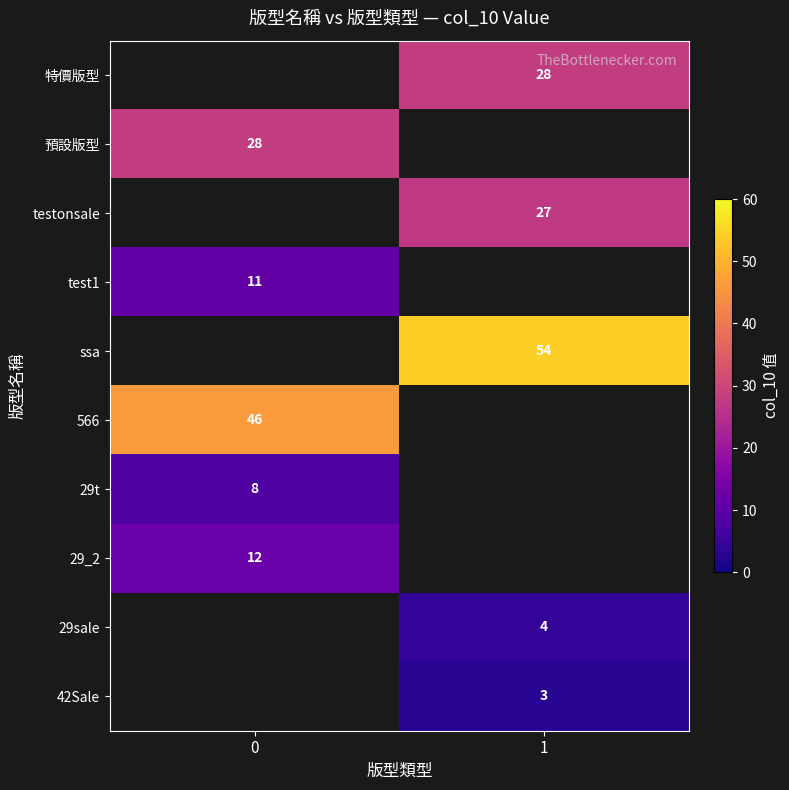

Is it true that testonsale equals 27 at 1?

True